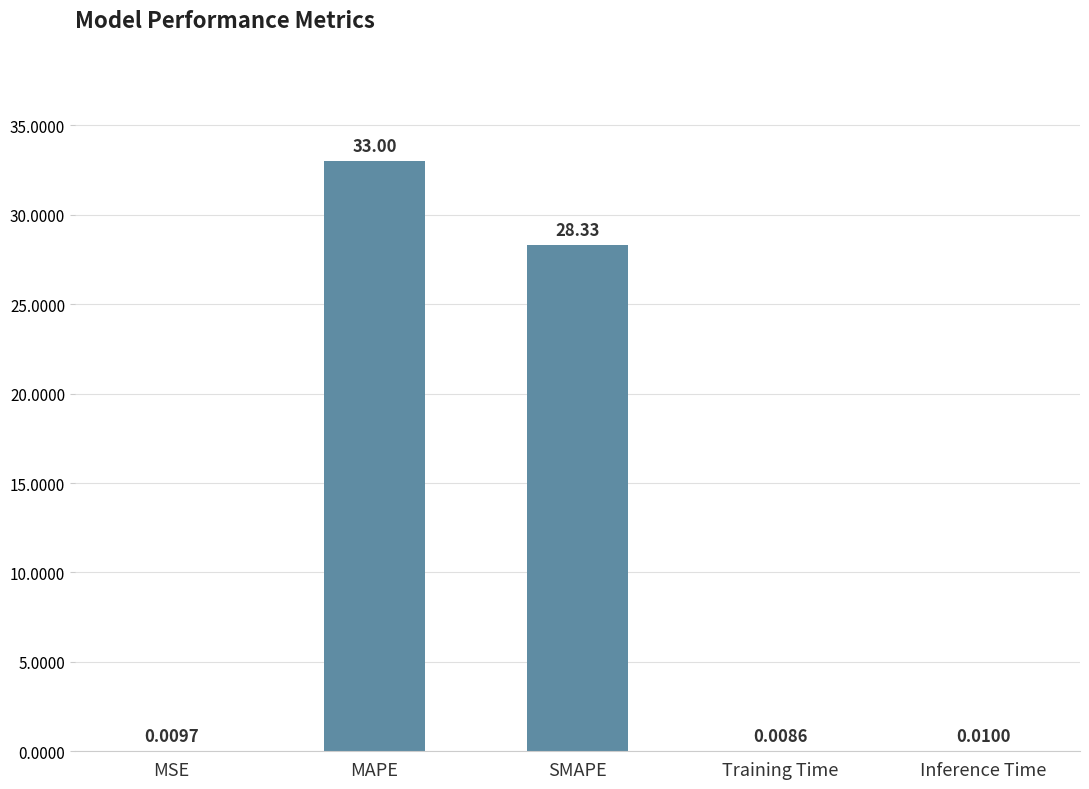

Which category has the highest value across all series?

MAPE